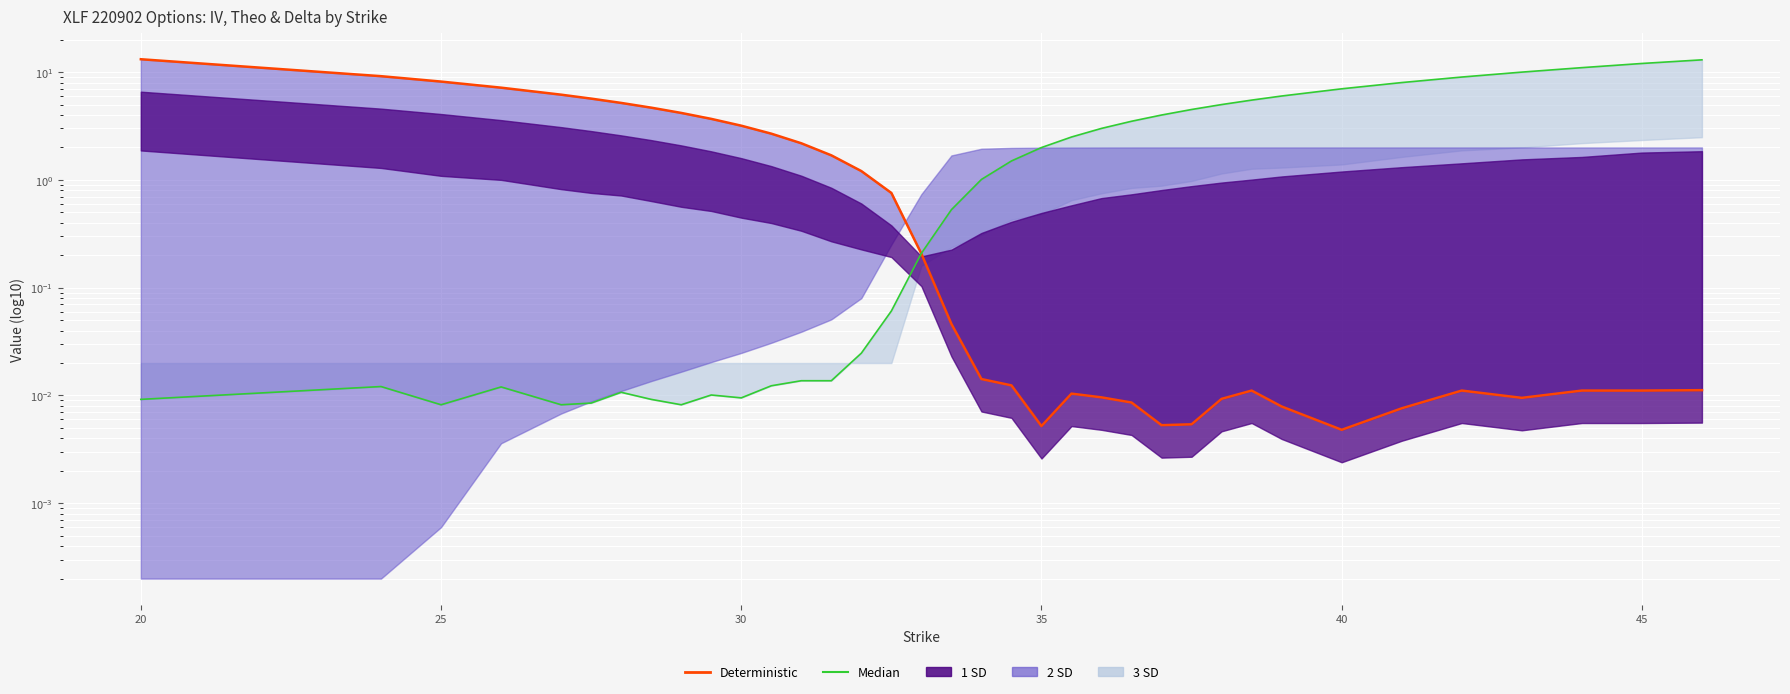

Is it true that Median equals 0.0 at 20?

False